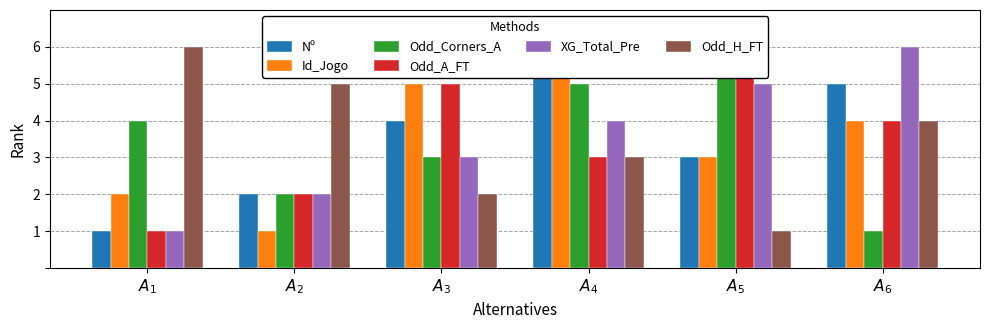

The value of Odd_A_FT at $A_4$ is 4. True or false?

False